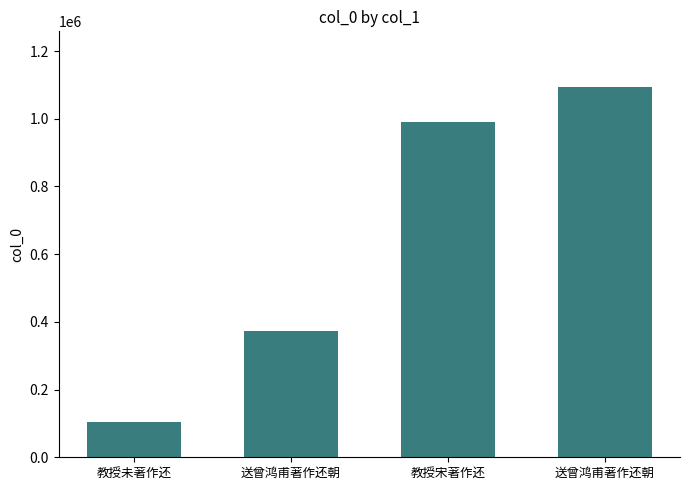

What is the smallest value displayed?

102936